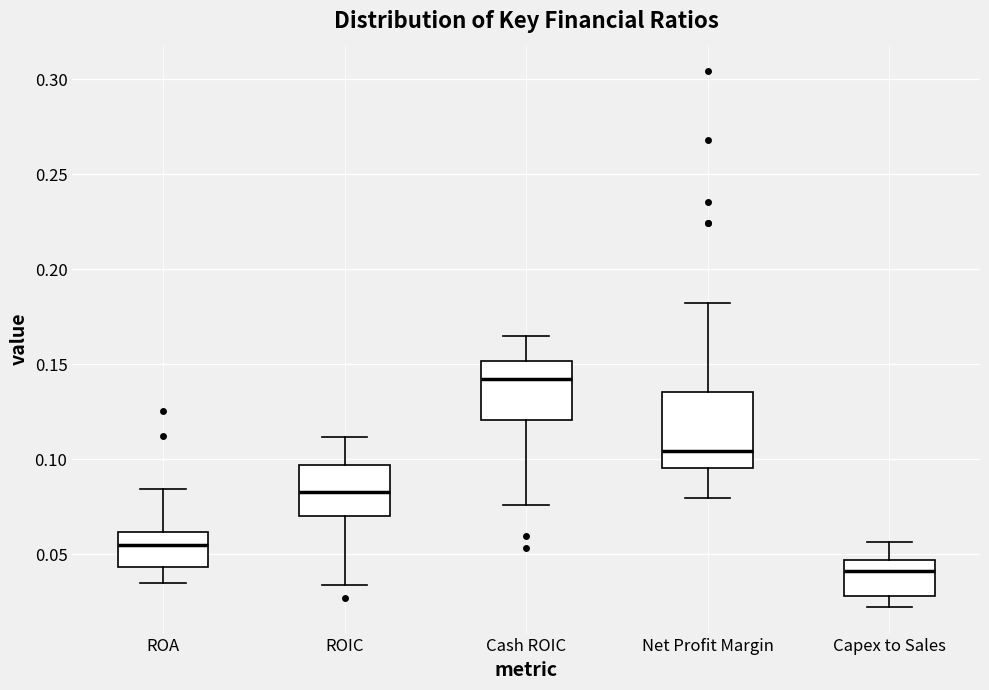

Comparing the boxes themselves (not the whiskers), which one is the tallest?

Net Profit Margin